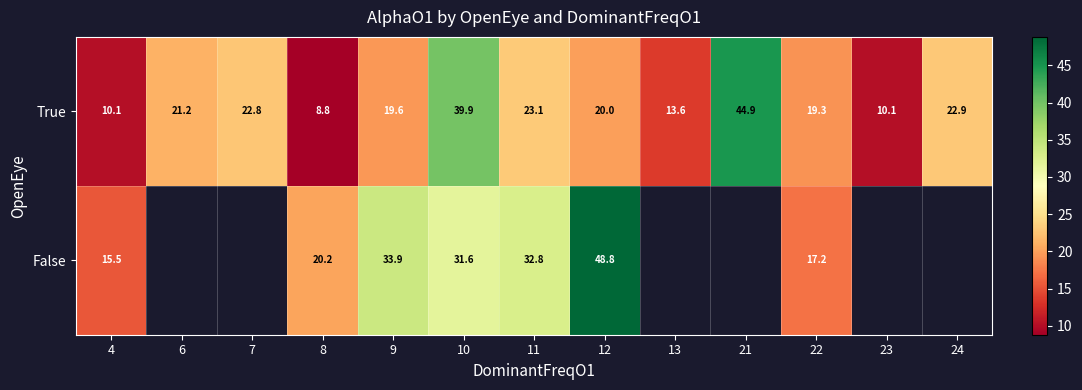

At which category does the chart reach its minimum across all series?

8